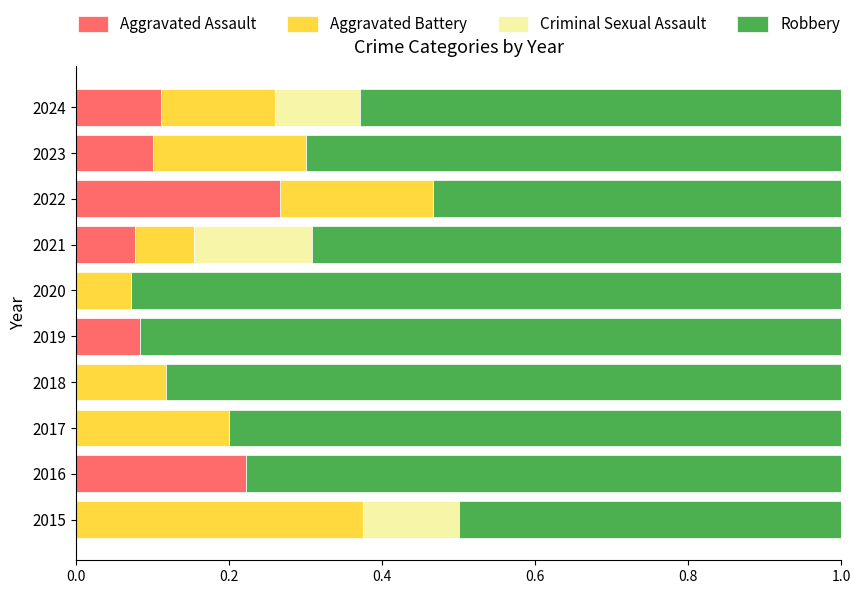

What is the total value across all series at 2018?

1.0